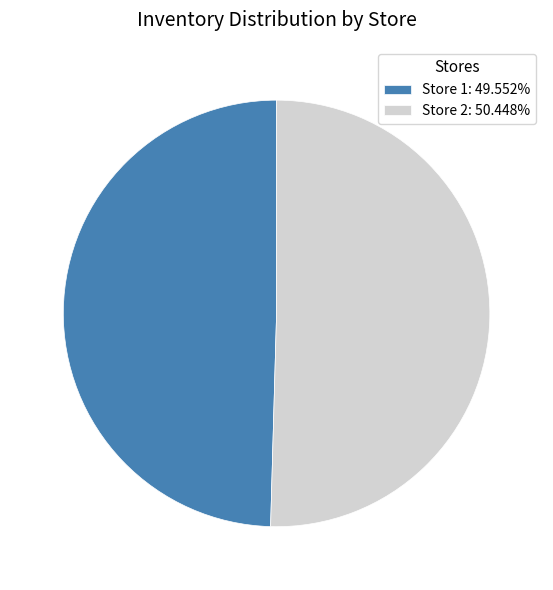

Approximately how many times larger is the value at Store 2: 50.448% compared to Store 1: 49.552%?

1.0